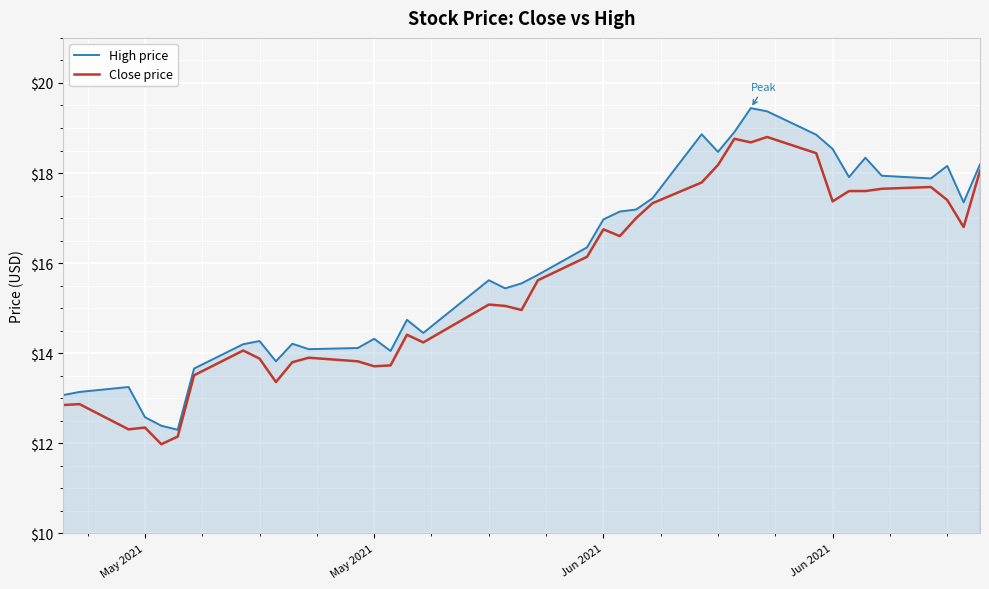

Rank the series by their maximum value, from highest to lowest.

High price, Close price